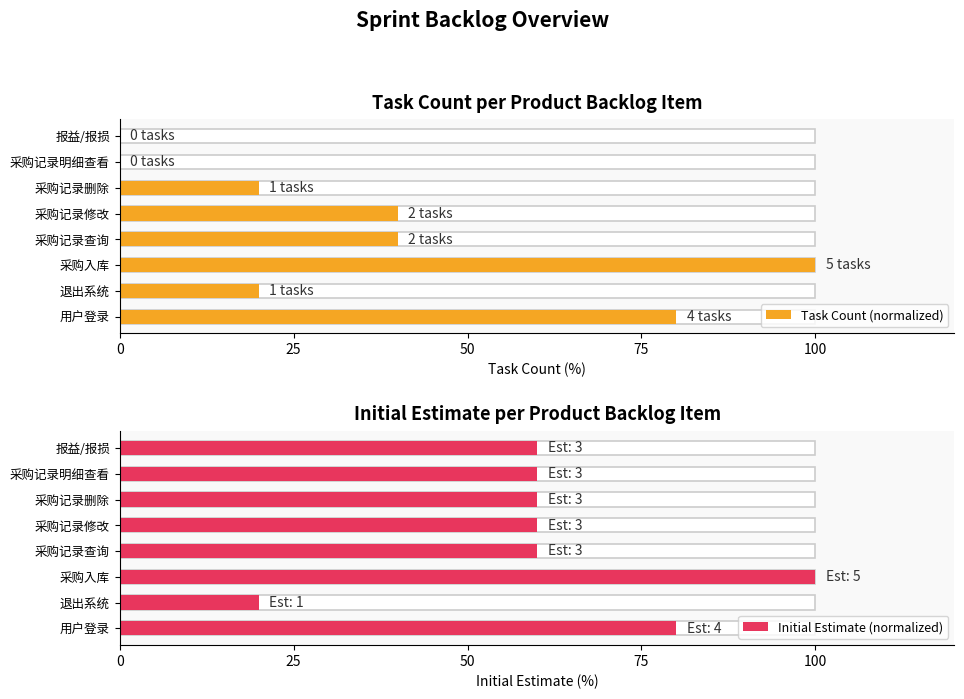

How many Task Count (normalized) values are between 20 and 80?

5